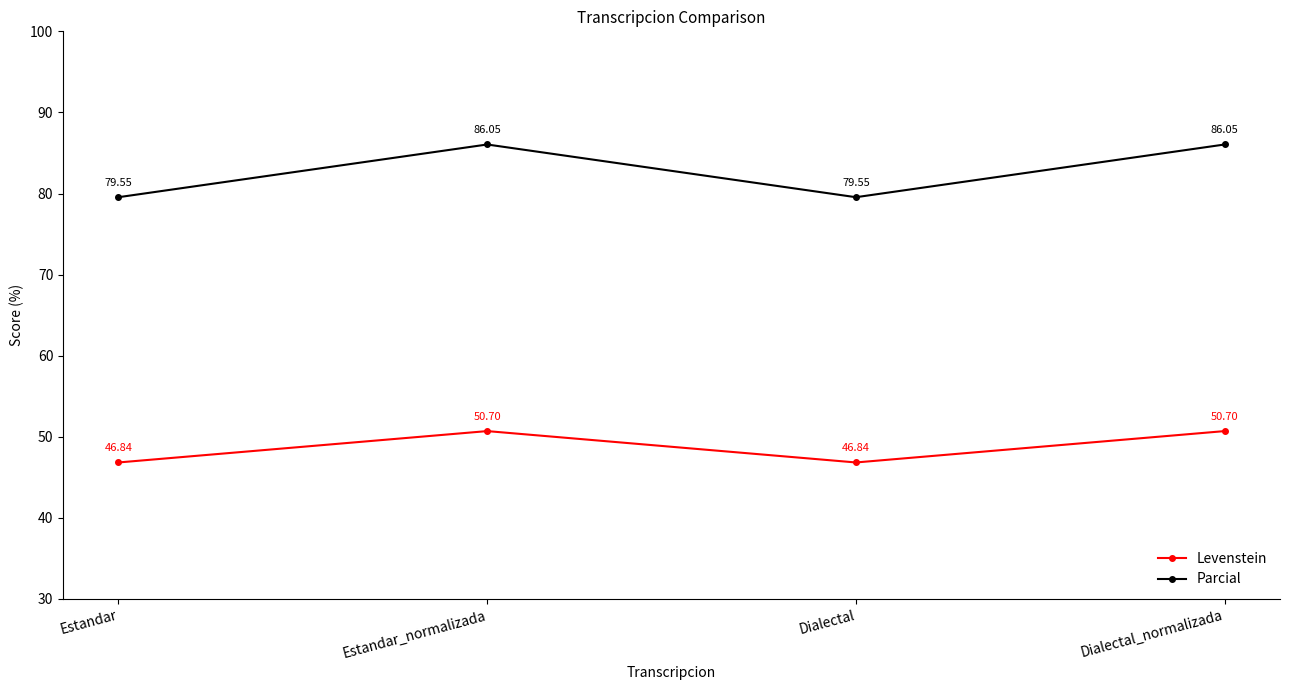

How many data points in Levenstein are less than 50?

2